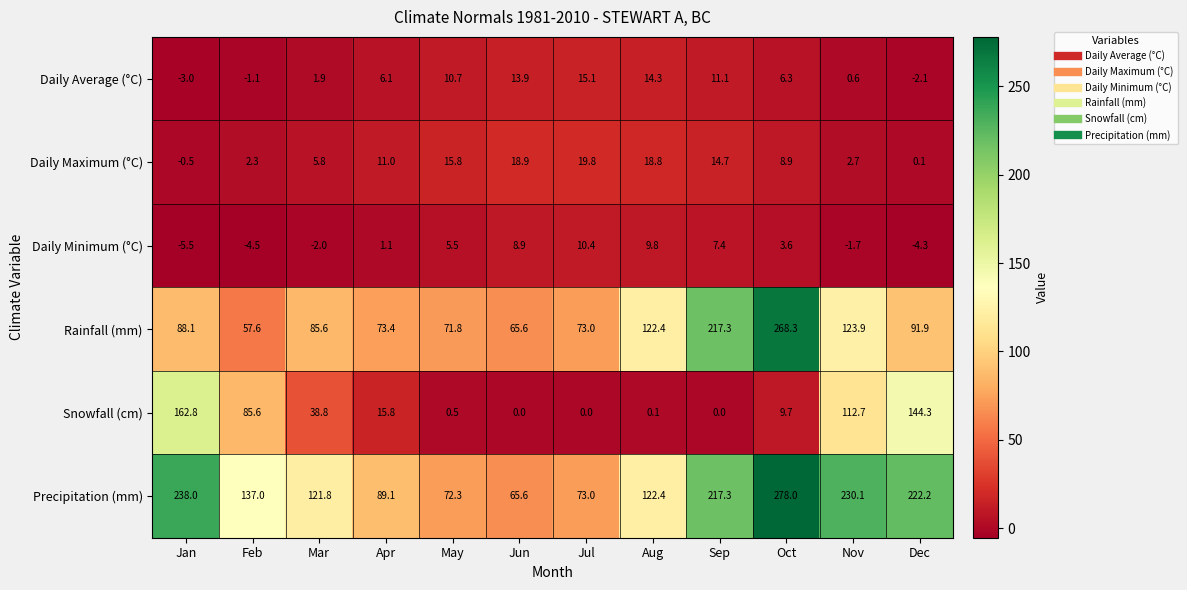

What is the sum of all Daily Minimum (°C) values?

28.7